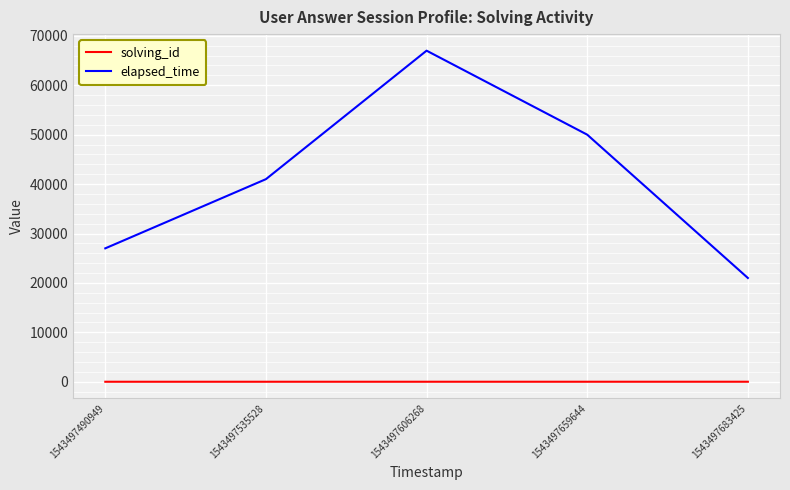

Between 1543497490949 and 1543497535528, which series saw the biggest shift?

elapsed_time